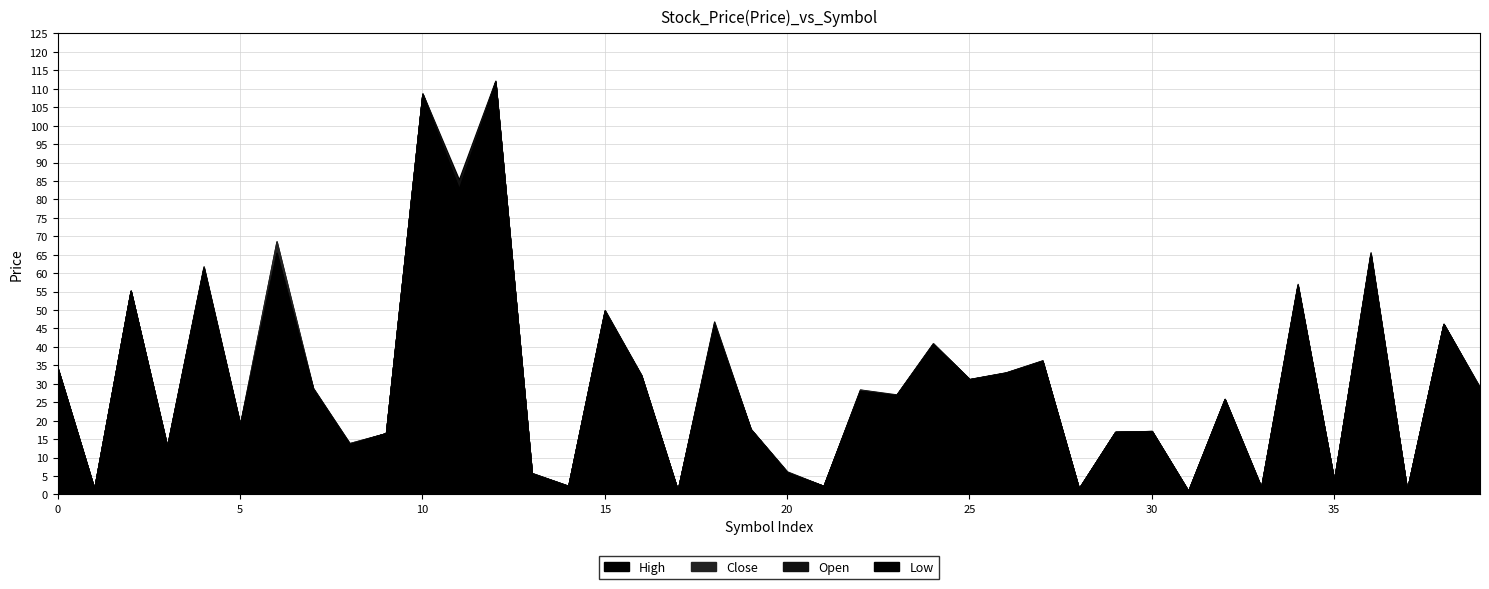

How many lines are shown in the chart?

4